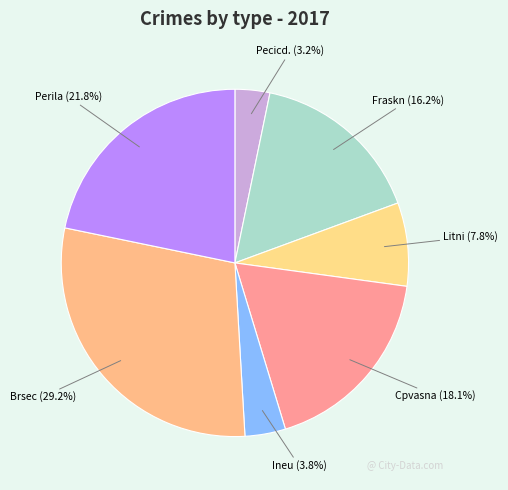

The Brsec slice represents 19% of the pie. True or false?

False